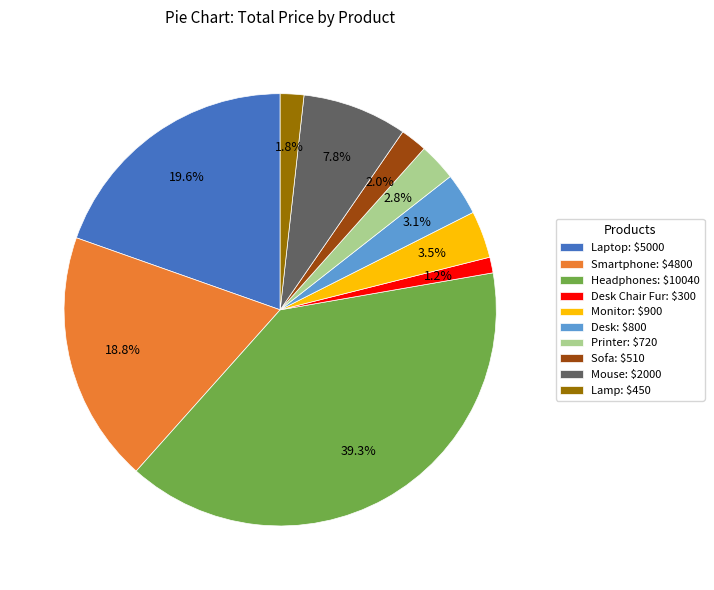

How much of the chart is everything except Laptop: $5000?

80.4%